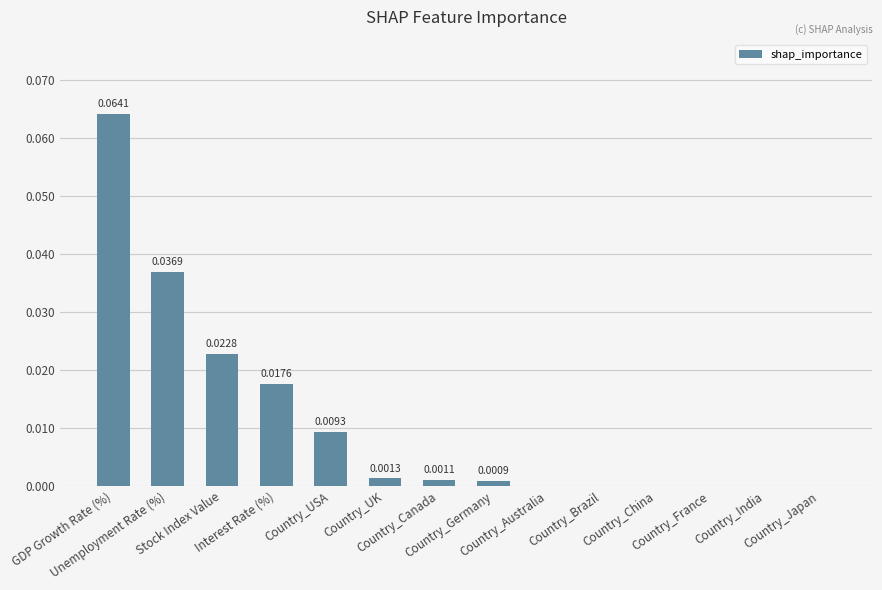

How many values exceed 0?

8